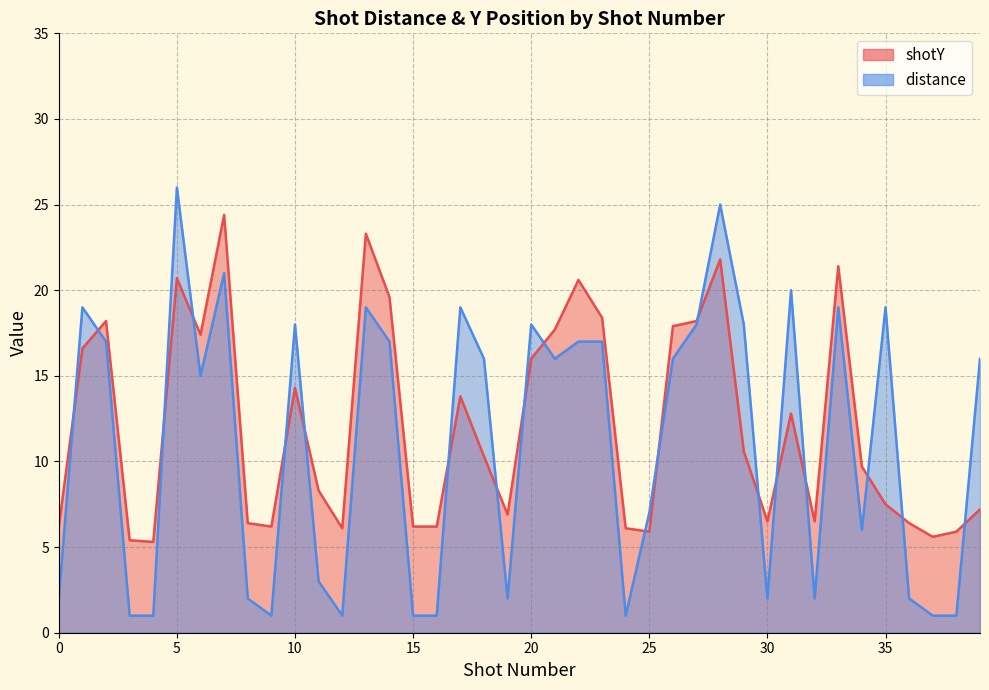

List the labels in order of shotY value, smallest first.

4, 3, 37, 25, 38, 12, 24, 0, 9, 15, 16, 8, 36, 30, 32, 19, 39, 35, 11, 34, 18, 29, 31, 17, 10, 20, 1, 6, 21, 26, 2, 27, 23, 14, 22, 5, 33, 28, 13, 7